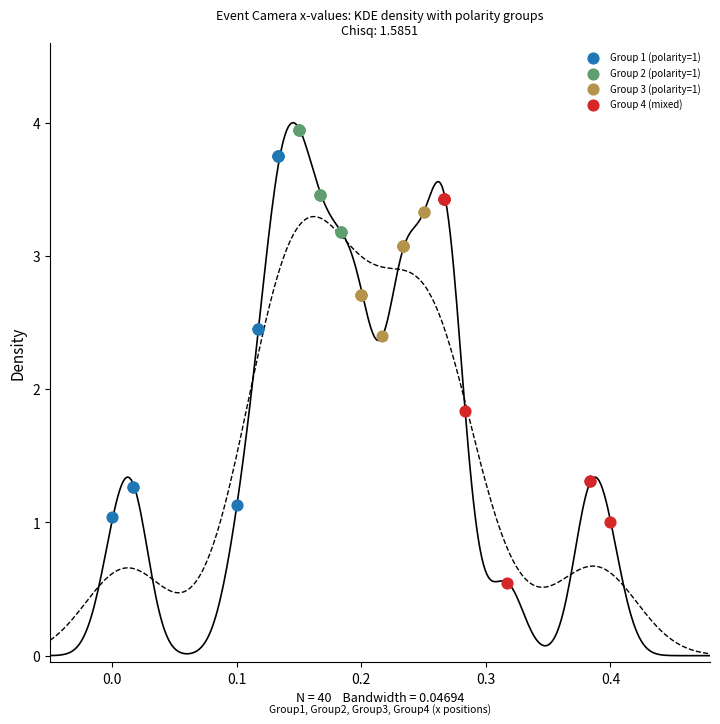

Which series has the widest spread of Y values?

Group 4 (mixed)